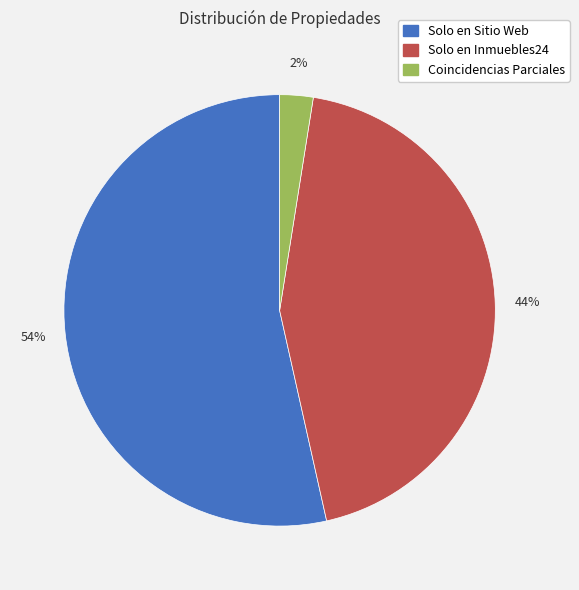

Do Solo en Inmuebles24 and Solo en Sitio Web together represent more than half of the pie?

Yes